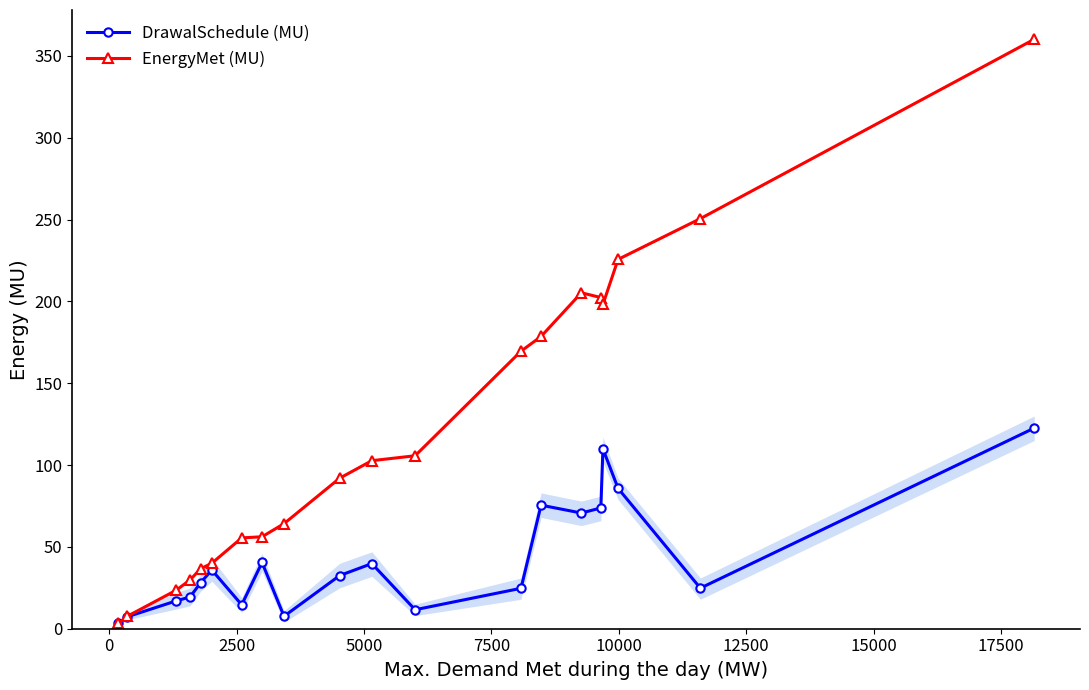

Reading left to right, transcribe all the data shown in this chart.

DrawalSchedule (MU): 3.2	7.3	17.0	19.4	28.2	35.9	14.6	40.5	7.6	32.5	39.8	11.6	24.7	75.5	70.7	73.8	109.9	85.8	24.8	122.6
EnergyMet (MU): 3.2	7.6	23.5	29.8	36.7	40.0	55.5	56.2	64.2	92.0	102.7	105.7	169.6	178.6	205.3	202.4	198.2	225.7	250.6	360.2